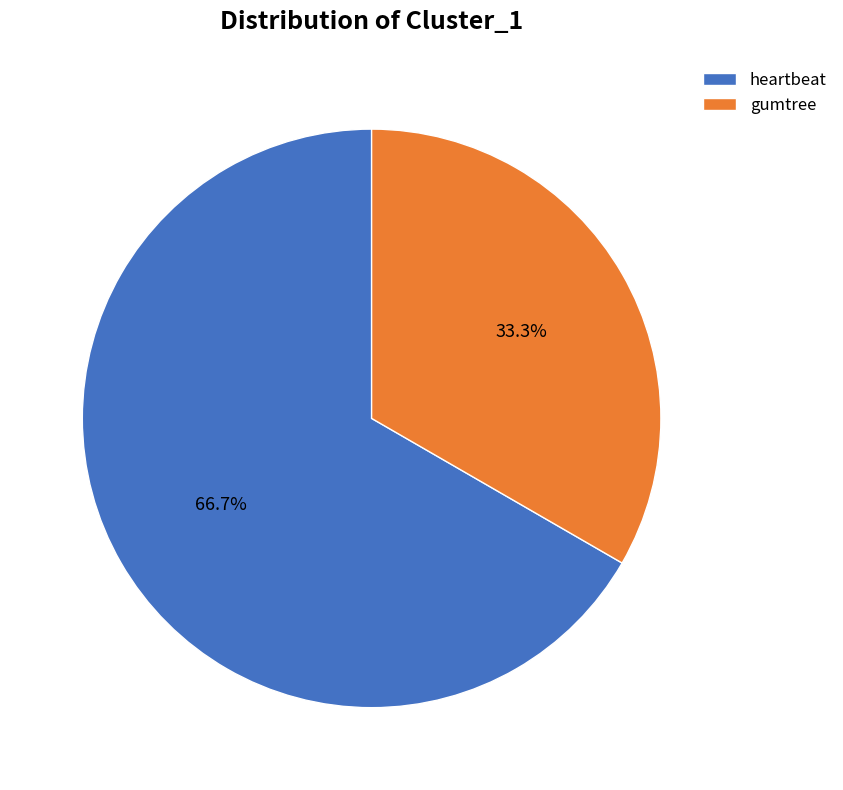

How much of the chart is everything except gumtree?

66.7%